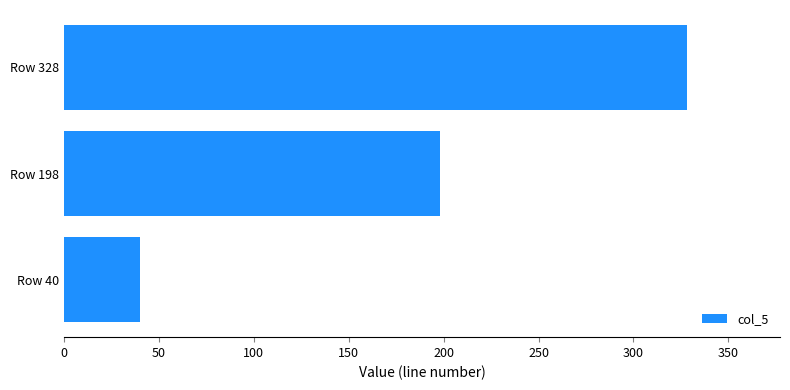

What is the average value?

189